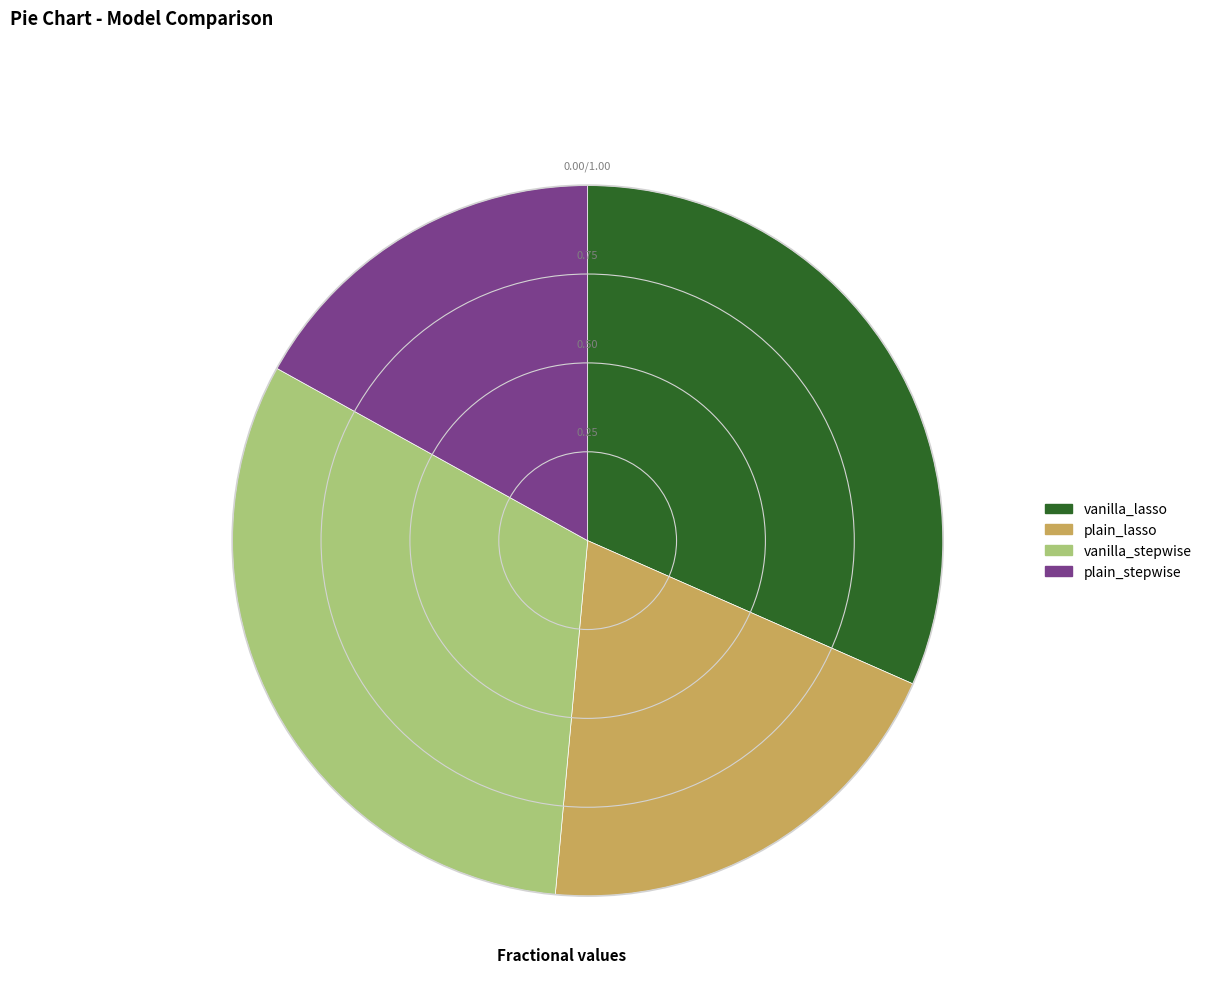

Does plain_lasso account for over 50% of the chart?

No